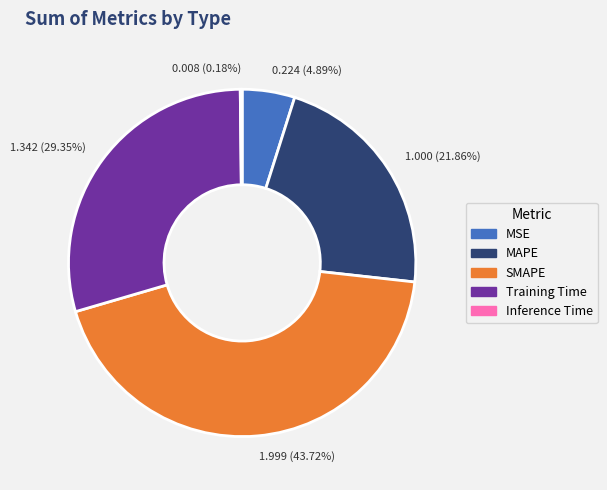

Does 1.342 (29.35%) account for over 50% of the chart?

No